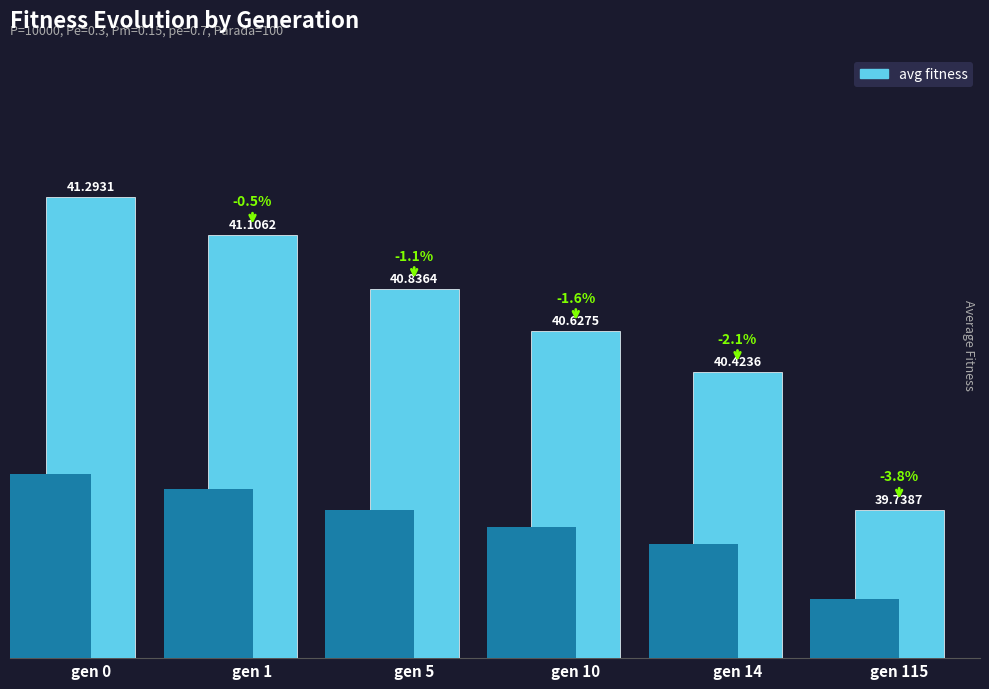

Reading left to right, what are all the values shown in this chart?

gen 0=41.3	gen 1=41.1	gen 5=40.8	gen 10=40.6	gen 14=40.4	gen 115=39.7